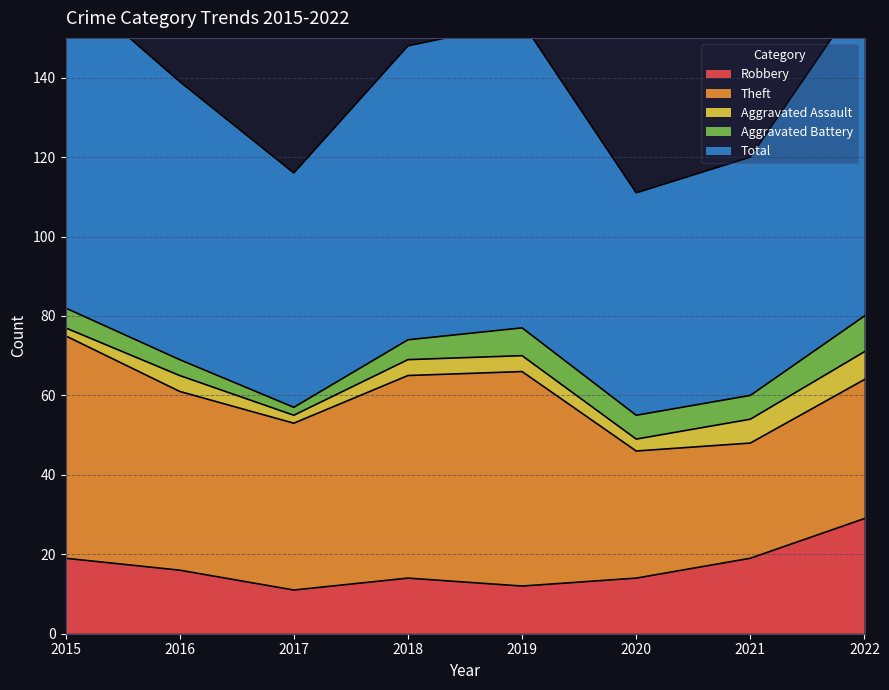

Reading left to right, transcribe all the data shown in this chart.

Robbery: 2015=19	2016=16	2017=11	2018=14	2019=12	2020=14	2021=19	2022=29
Theft: 2015=56	2016=45	2017=42	2018=51	2019=54	2020=32	2021=29	2022=35
Aggravated Assault: 2015=2	2016=4	2017=2	2018=4	2019=4	2020=3	2021=6	2022=7
Aggravated Battery: 2015=5	2016=4	2017=2	2018=5	2019=7	2020=6	2021=6	2022=9
Total: 2015=82	2016=70	2017=59	2018=74	2019=77	2020=56	2021=60	2022=82